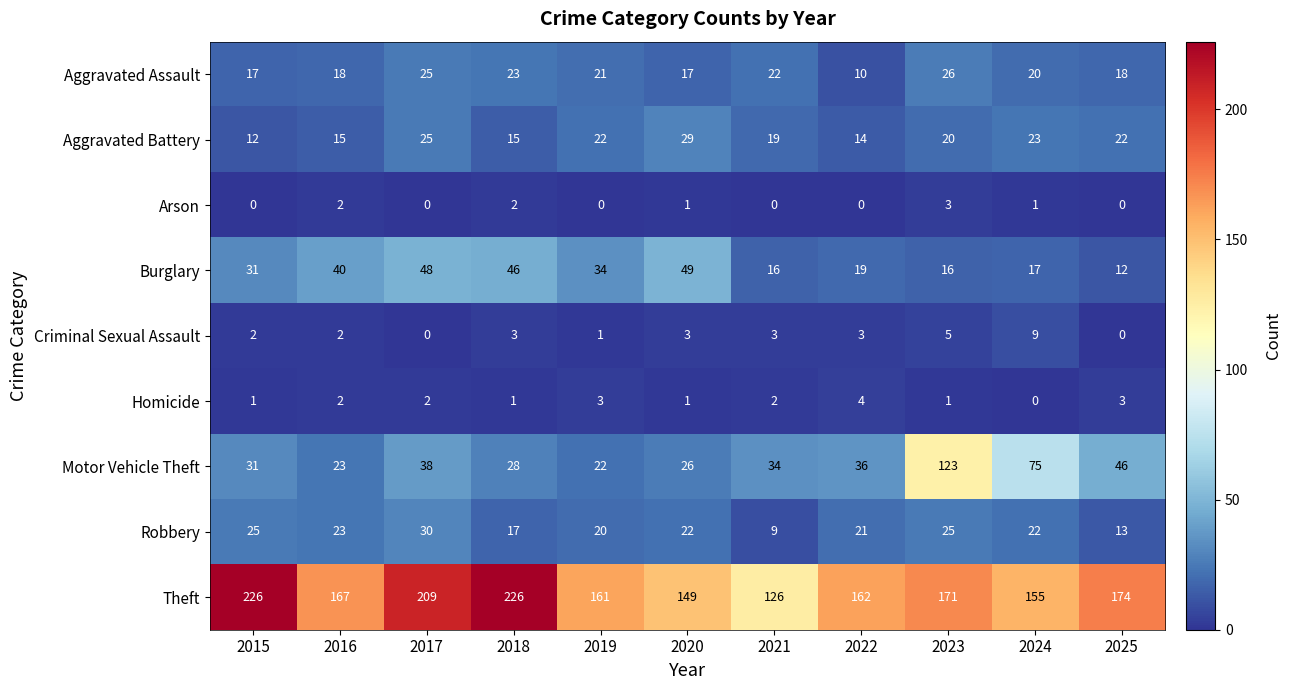

What is the spread (max minus min) of values at 2023?

170